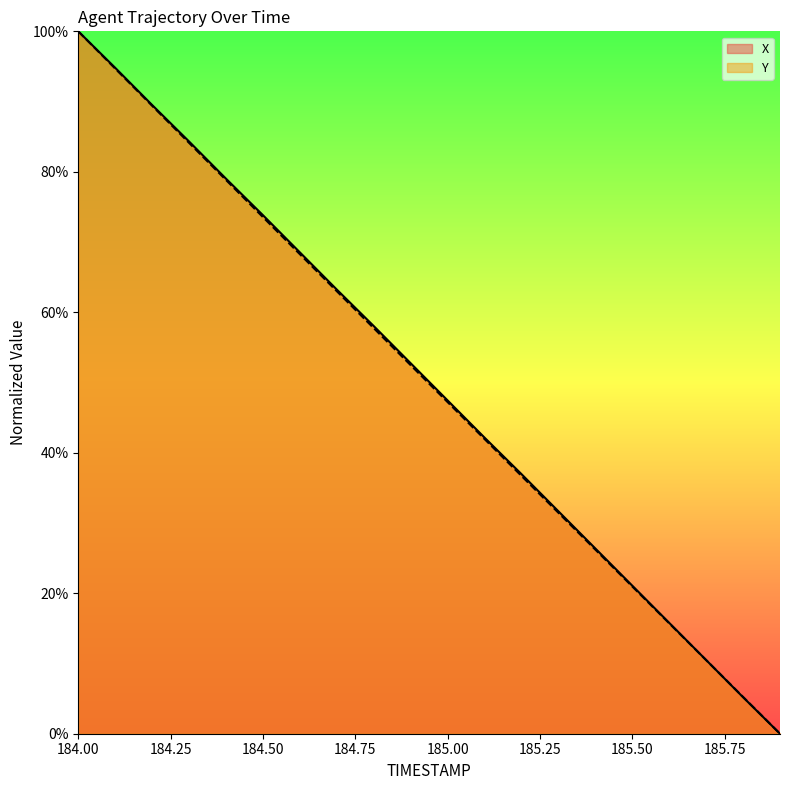

Which series has the largest total across all categories?

X (line)